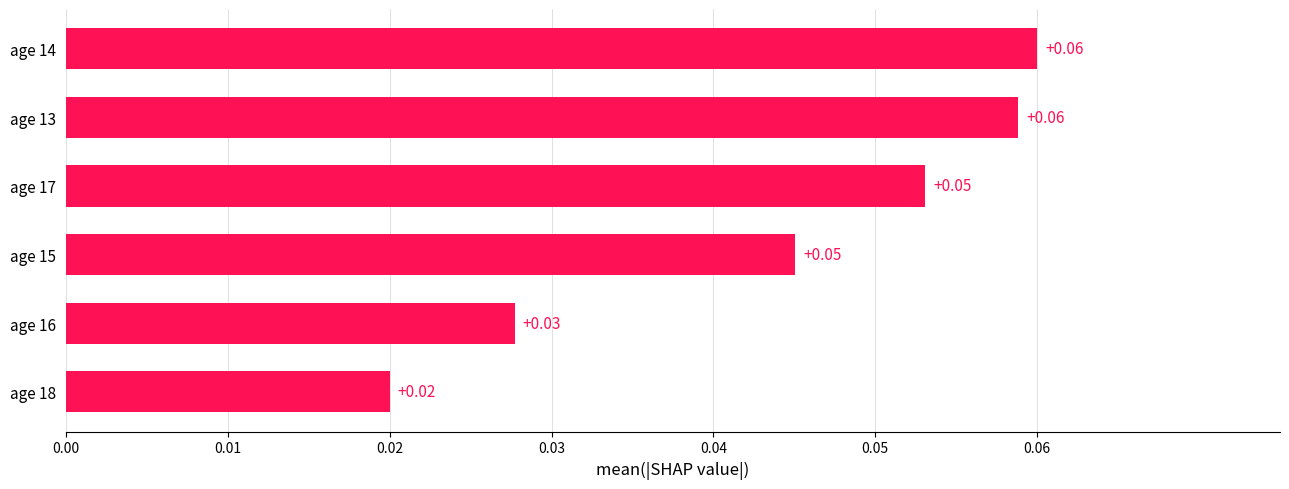

Between age 18 and age 15, which is larger?

age 15